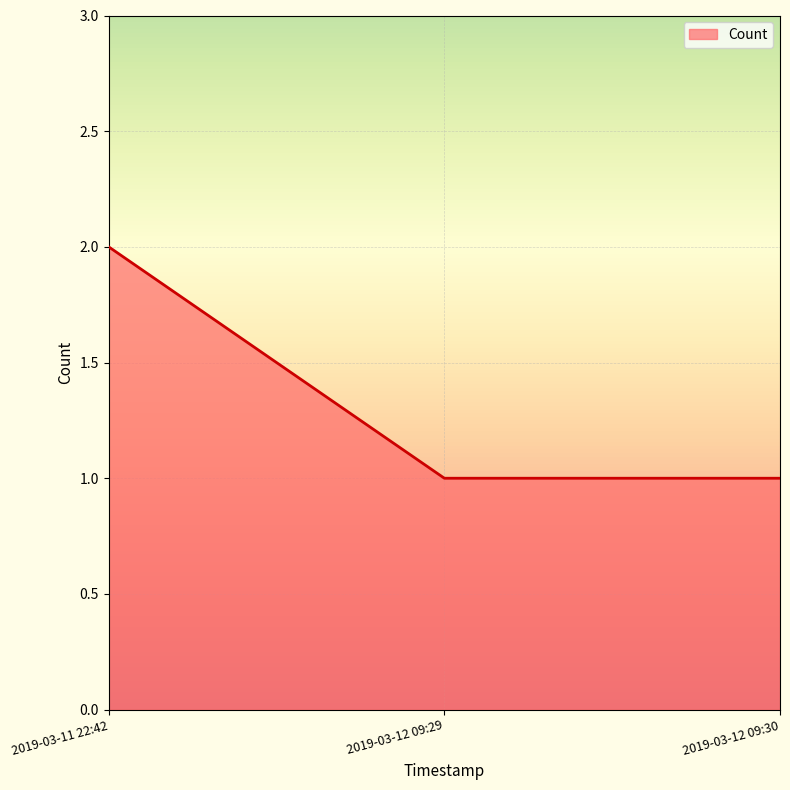

What position from the left is 2019-03-12 09:30?

3